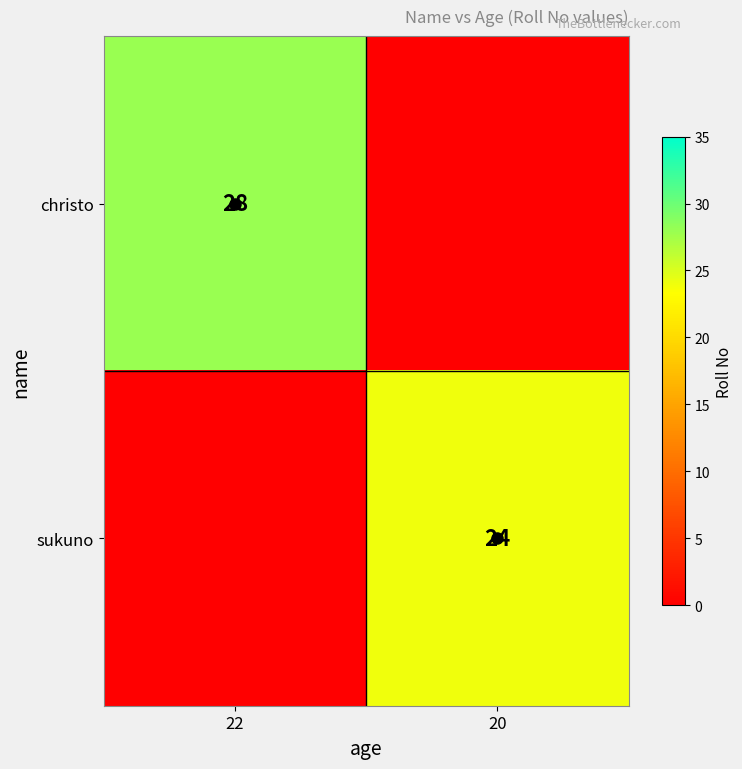

At how many categories does at least one series exceed 19?

2